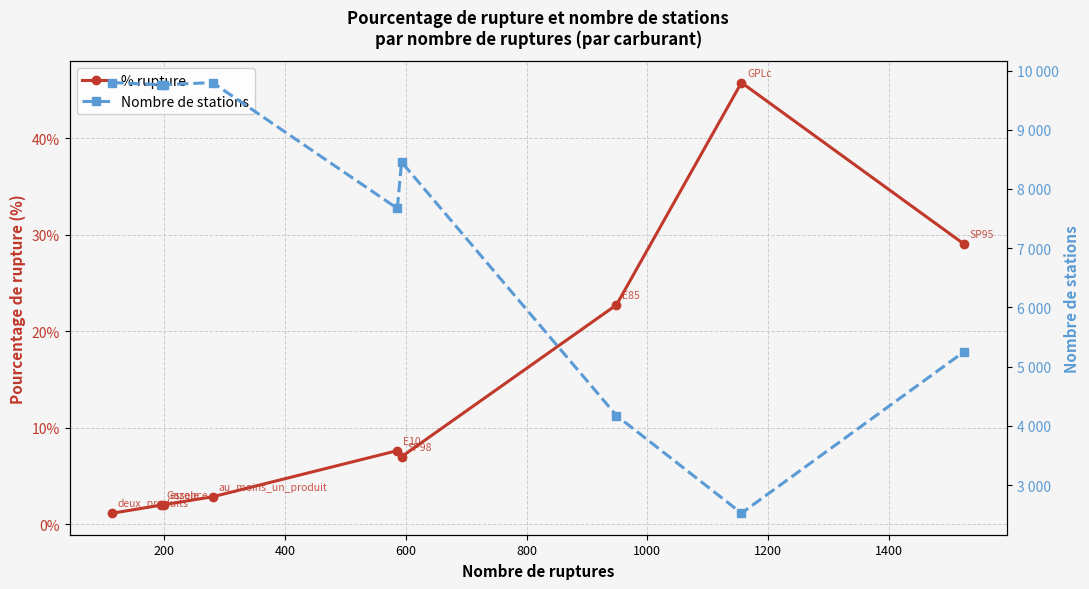

What is the average value of the % rupture series?

13.4